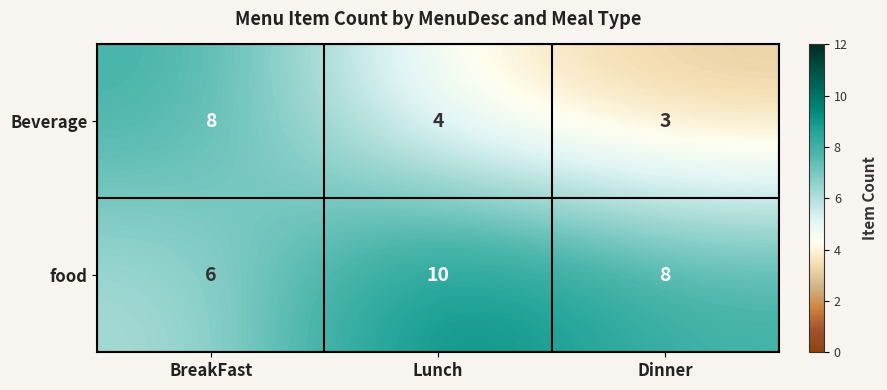

Rank the series by their maximum value, from lowest to highest.

Beverage, food